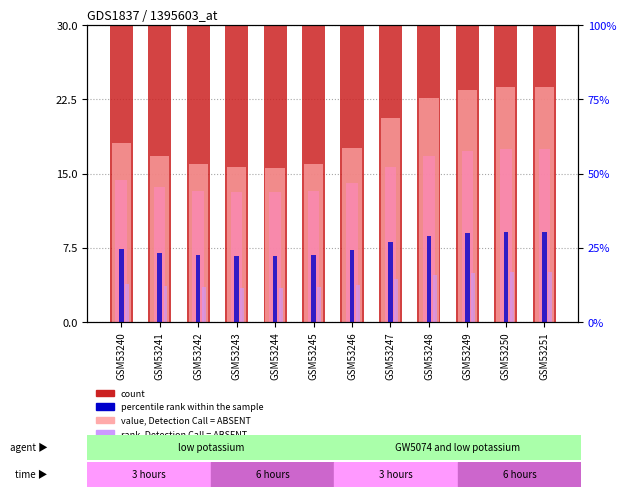

What is the difference between the col_5 (count) values at GSM53245 and GSM53248?

9.9